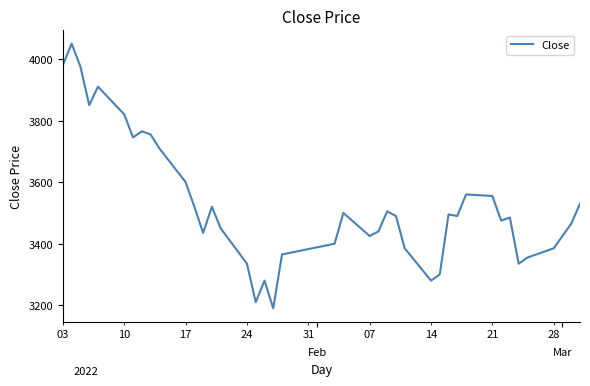

How many lines are shown in the chart?

1